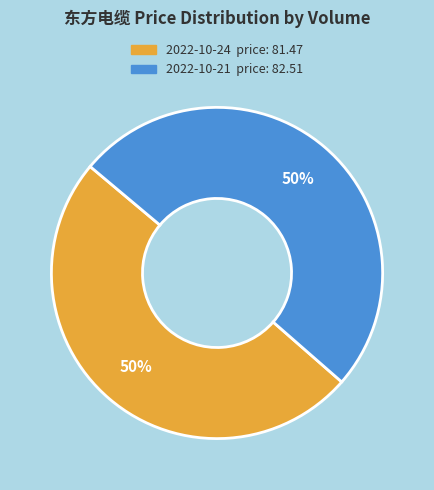

How many slices are in this pie chart?

2